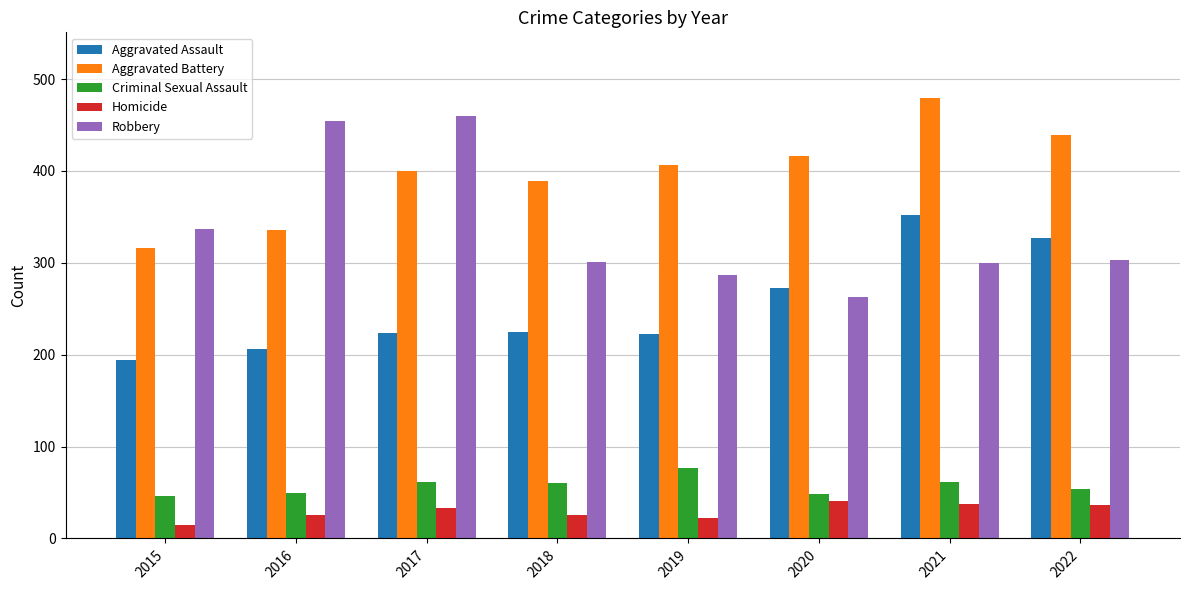

At how many categories does at least one series exceed 87?

8